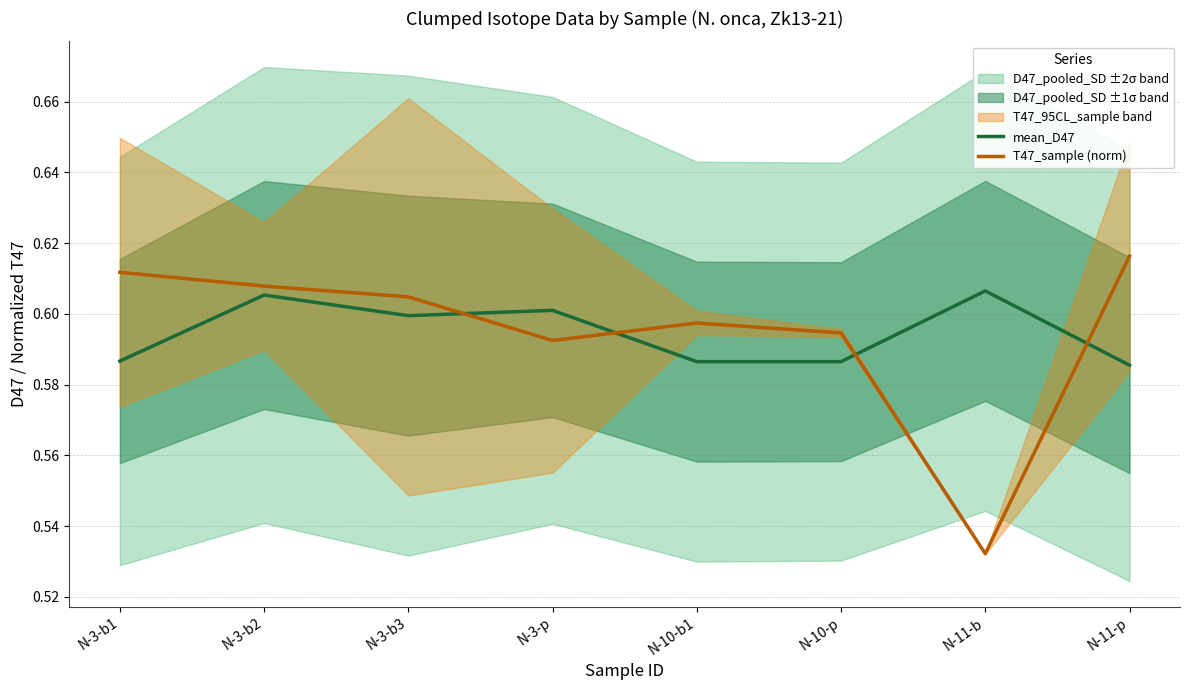

At which label is T47_sample (norm) closest to 0?

N-11-b